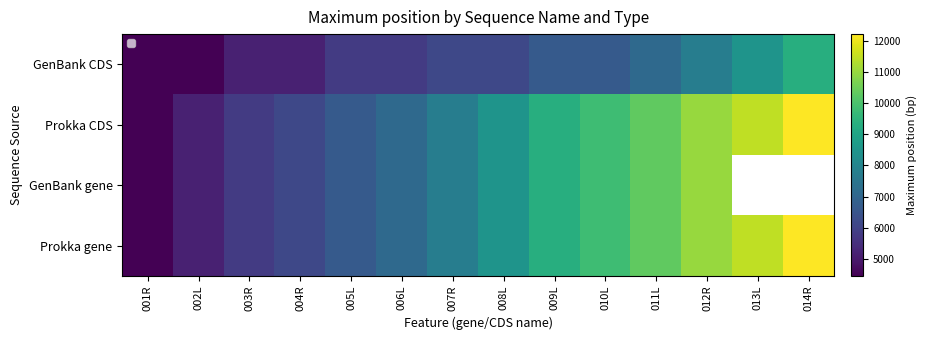

How many data points in Prokka gene are above 8475?

6